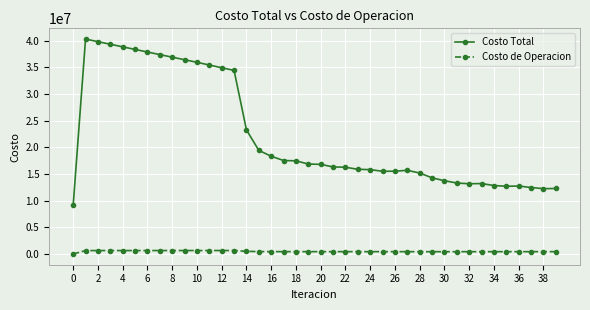

Which series has the largest range (max minus min)?

Costo Total